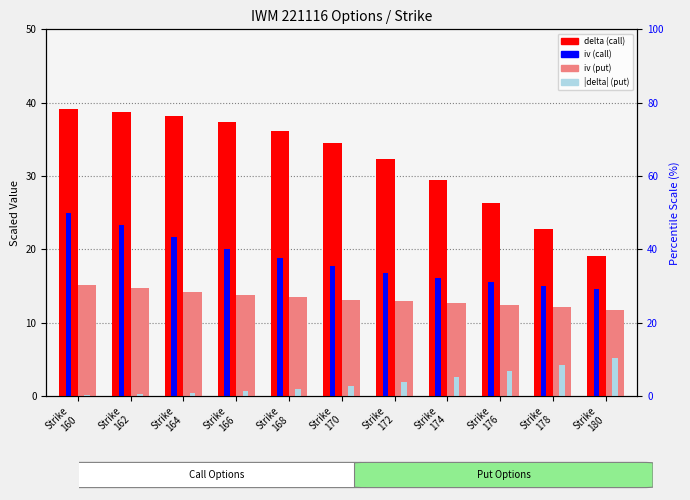

At Strike
162, list the series in order from largest to smallest.

delta (call), iv (call), iv (put), |delta| (put)